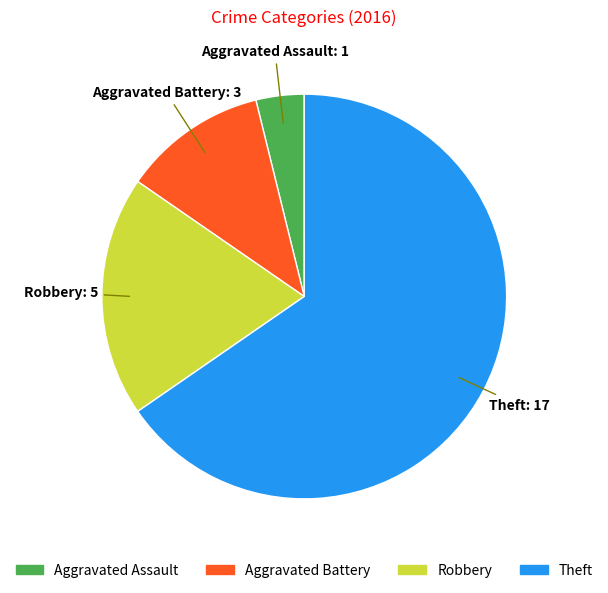

Rank the categories by value from lowest to highest.

Aggravated Assault, Aggravated Battery, Robbery, Theft